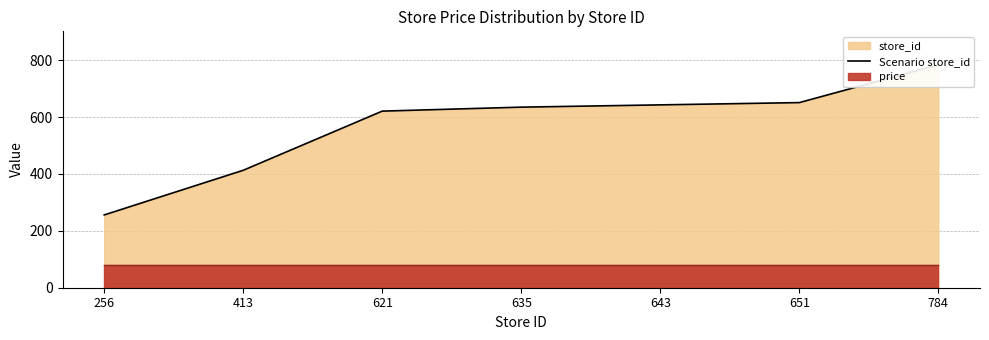

Approximately how many times larger is the value at 643 compared to 256?

2.5